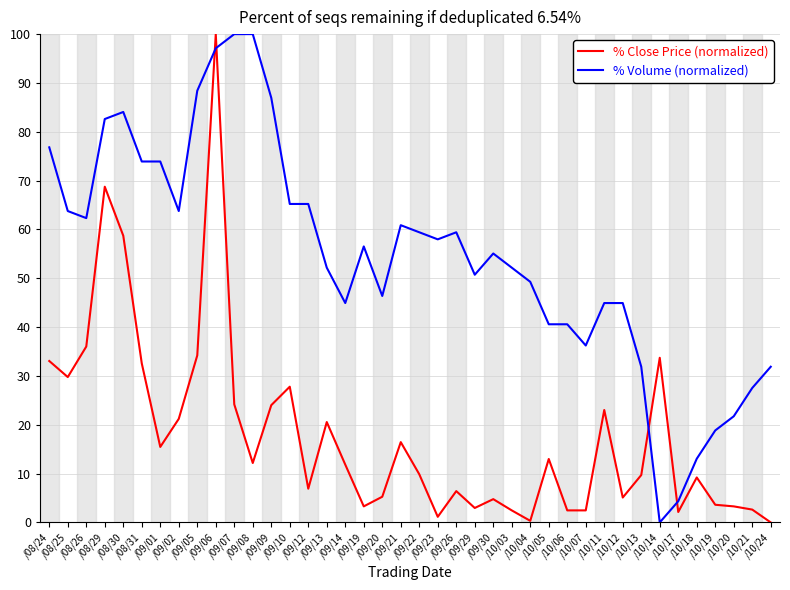

What is the difference between the % Volume (normalized) values at /09/29 and /09/14?

5.8